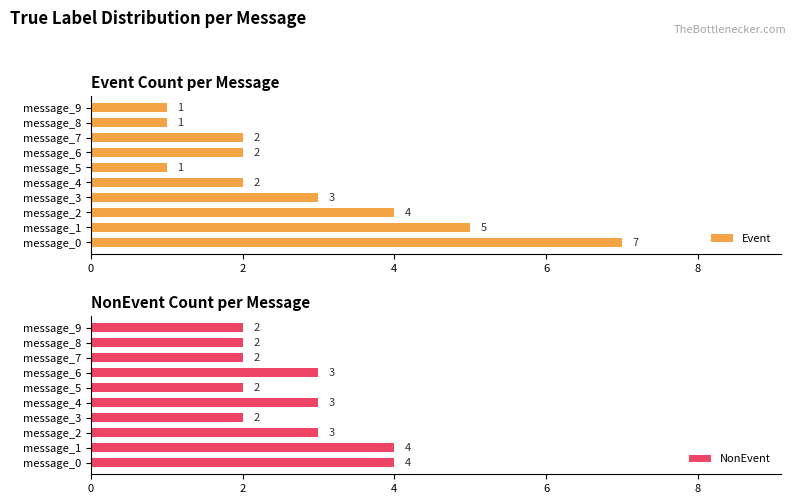

At how many categories does at least one series exceed 1?

10